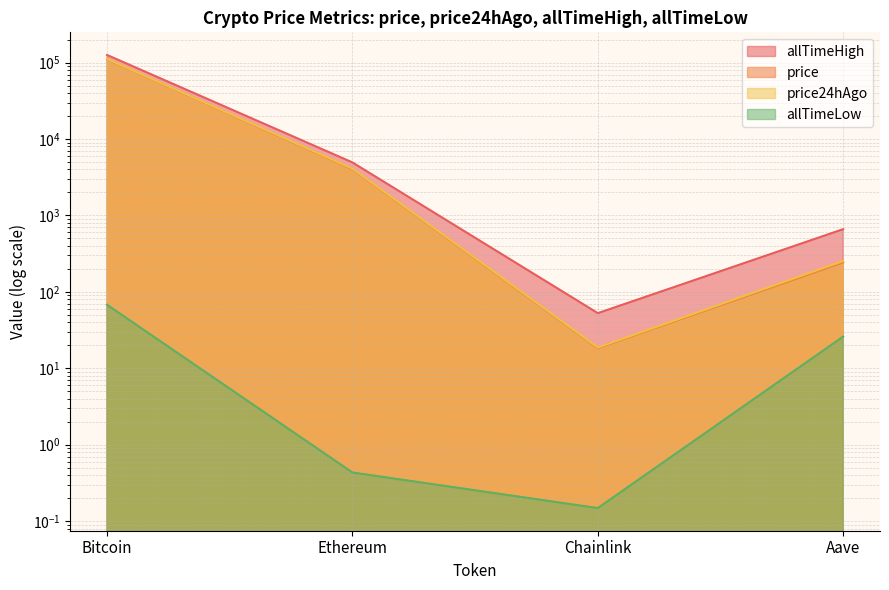

What is the value of the price point at the 4th from the left?

243.5